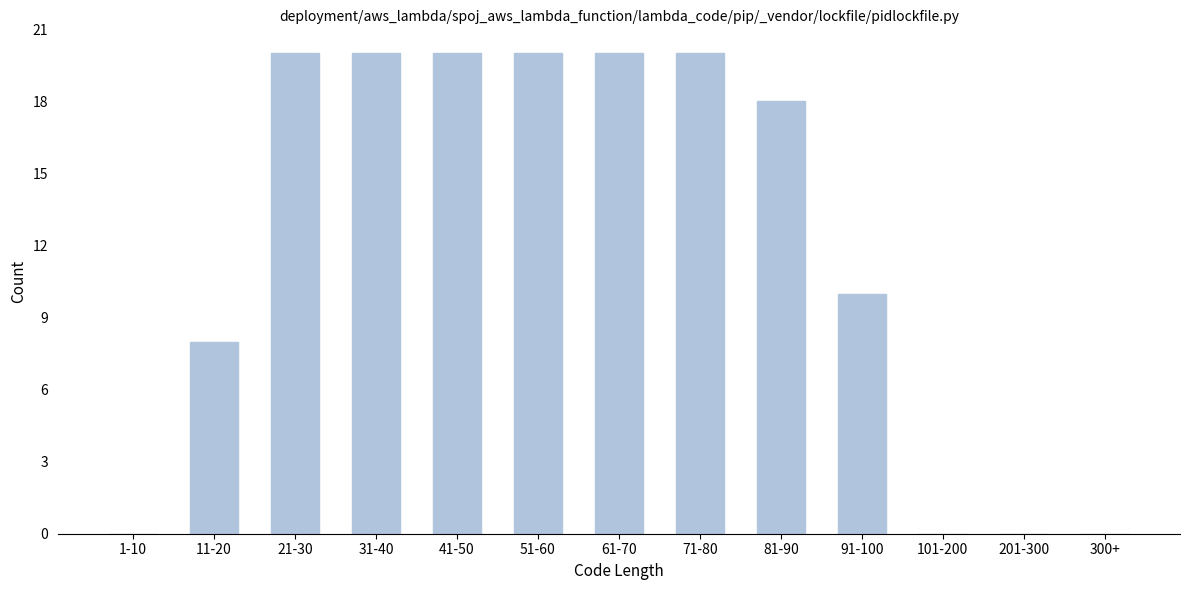

Reading left to right, extract all data points from this chart.

1-10=0	11-20=8	21-30=20	31-40=20	41-50=20	51-60=20	61-70=20	71-80=20	81-90=18	91-100=10	101-200=0	201-300=0	300+=0